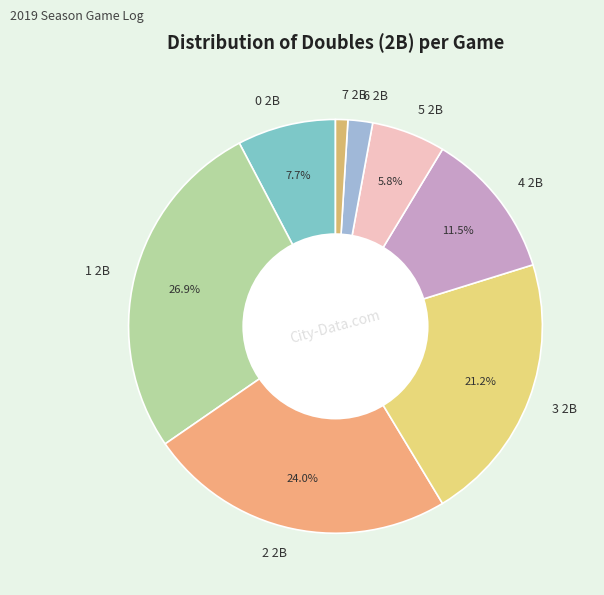

To the nearest percent, what is the combined percentage of 3 2B and 1 2B?

48%